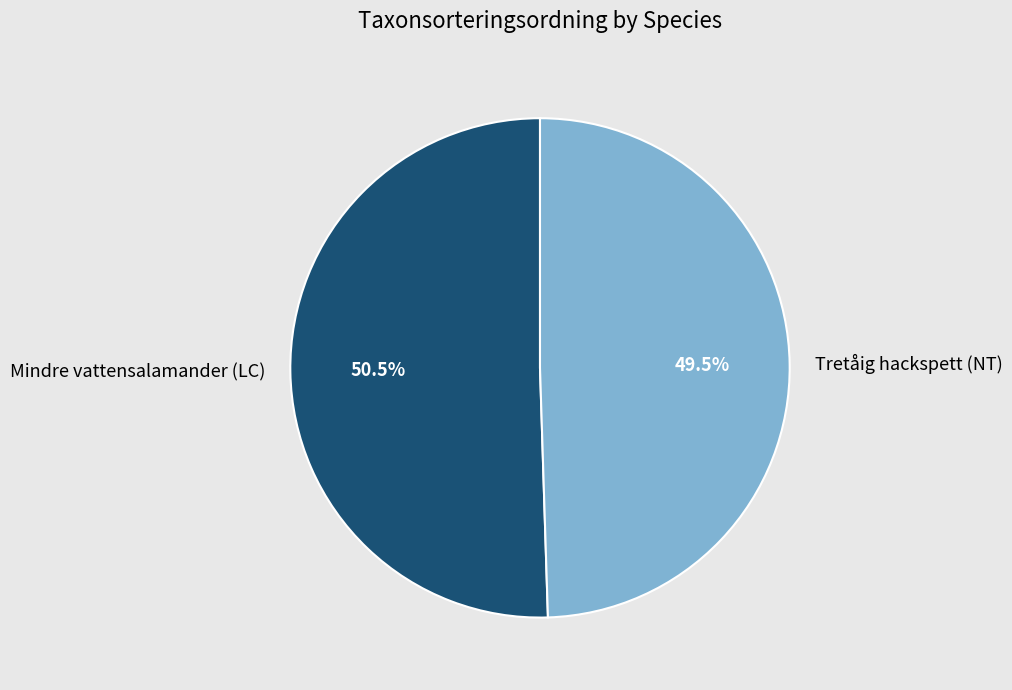

Rank the categories by value from highest to lowest.

Mindre vattensalamander (LC), Tretåig hackspett (NT)